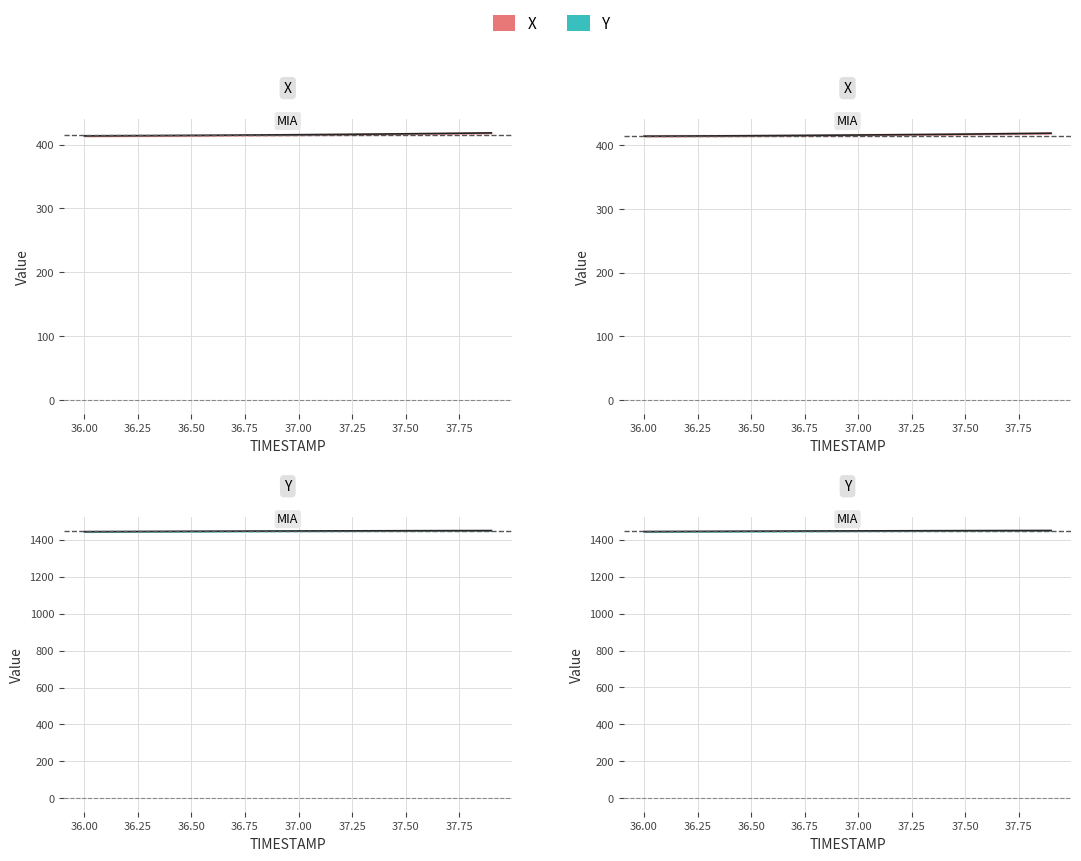

Reading left to right, what are all the values shown in this chart?

X: 414.0	414.1	414.3	414.4	414.6	414.7	414.9	415.1	415.4	415.6	415.8	416.1	416.3	416.6	416.9	417.2	417.6	417.9	418.3	418.7
Y: 1443.7	1444.1	1444.6	1445.0	1445.4	1445.8	1446.1	1446.5	1446.9	1447.2	1447.5	1447.8	1448.1	1448.4	1448.7	1449.0	1449.2	1449.4	1449.6	1449.8